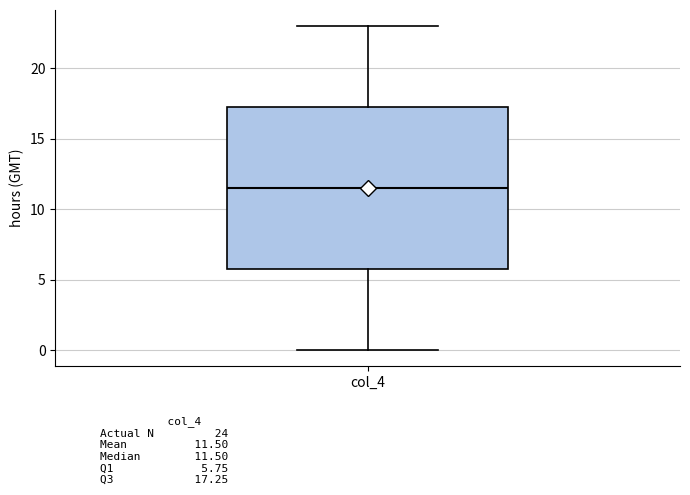

Transcribe this box plot: give where the median line is, the range the box spans, and where the two whiskers end, as read against the y-axis. The values are not printed on the chart, so give them approximately, as read against the axis.

median 11.5, box 6.0 to 17.5, whiskers 0.0 to 23.0